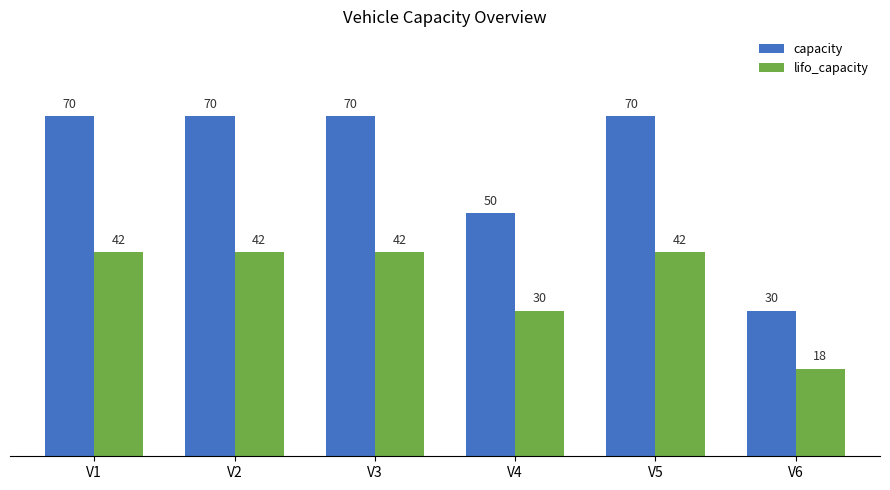

At which category does the chart reach its minimum across all series?

V6